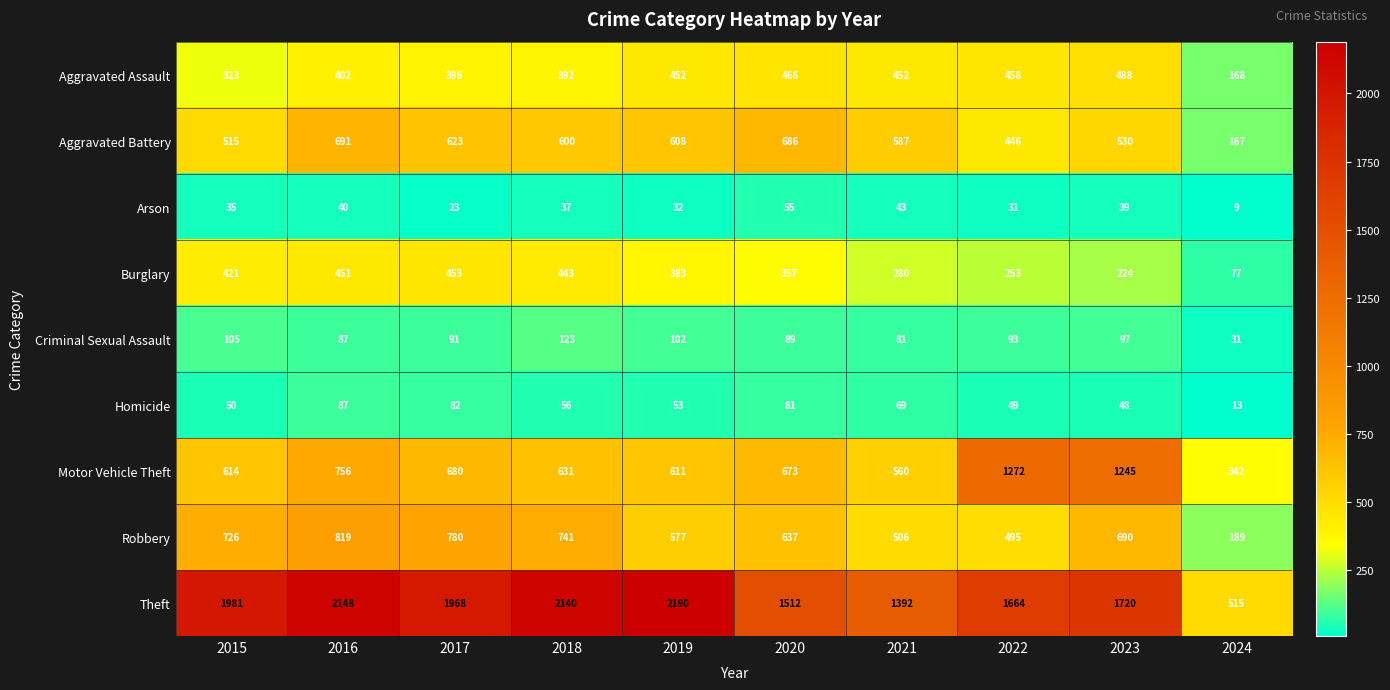

How many data points does each series have?

10